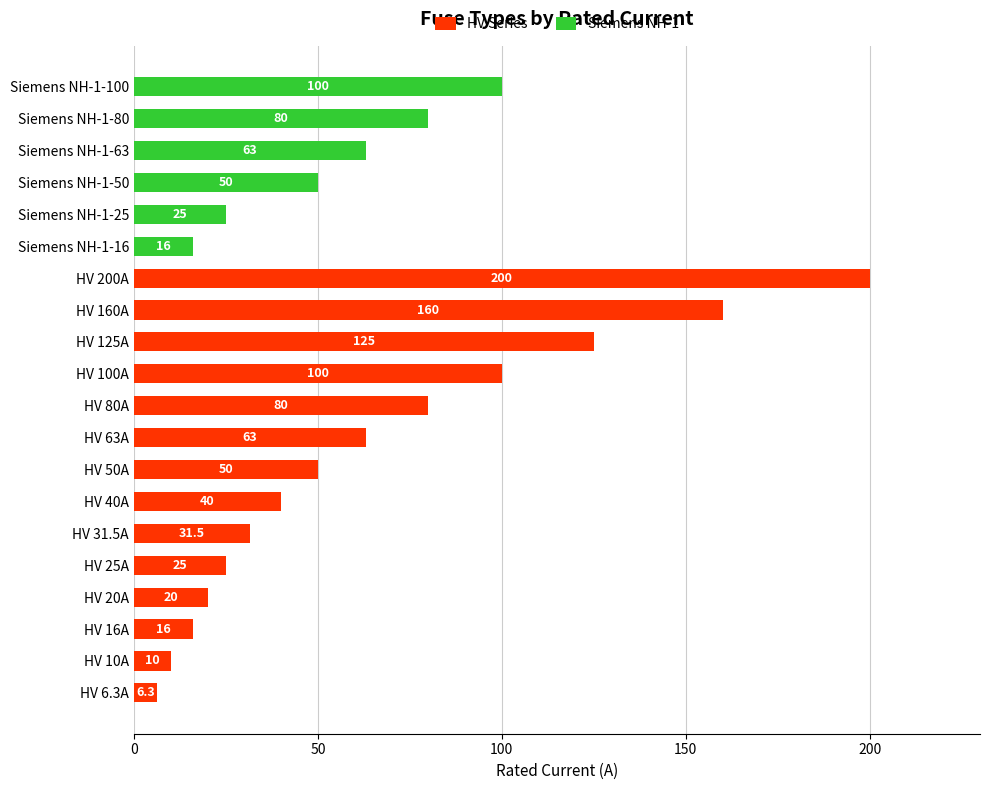

Which category has the highest value in the HV Series series?

HV 200A